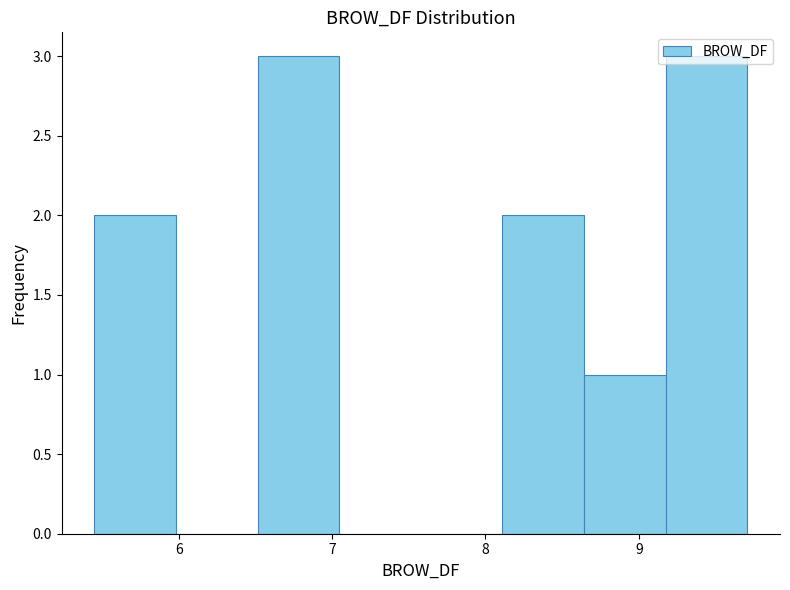

Reading left to right, list every bar in this chart as the range it spans on the x-axis followed by its height. Neither the bar edges nor the heights are printed on the chart, so give them approximately, as read against the axes.

5.4 to 6.0: 2
6.0 to 6.5: 0
6.5 to 7.0: 3
7.0 to 7.6: 0
7.6 to 8.1: 0
8.1 to 8.6: 2
8.6 to 9.2: 1
9.2 to 9.7: 3